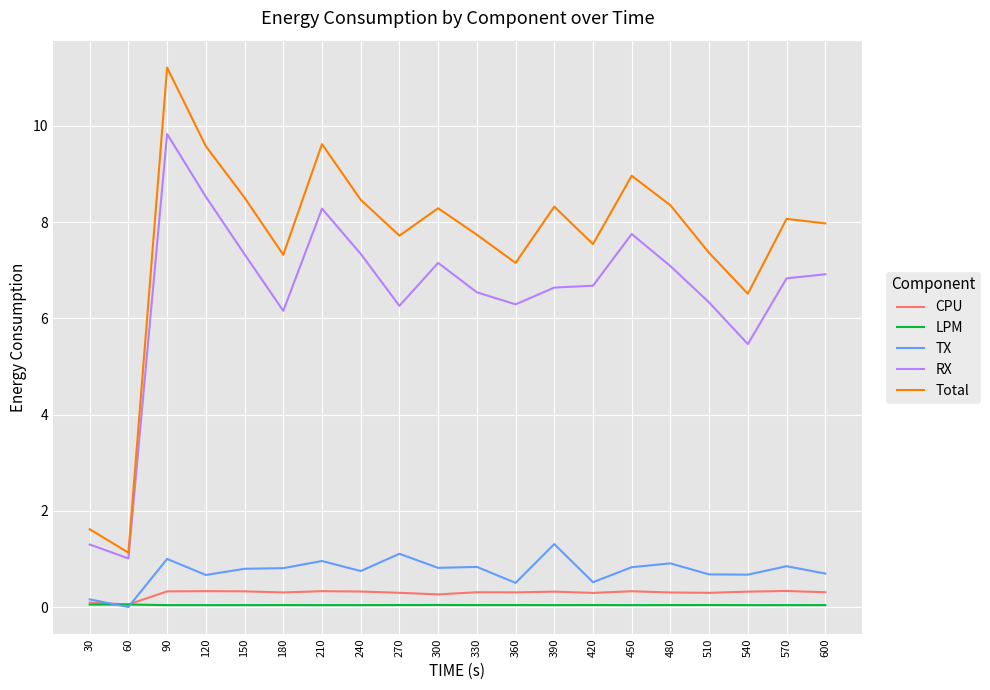

At how many categories does at least one series exceed 6?

18